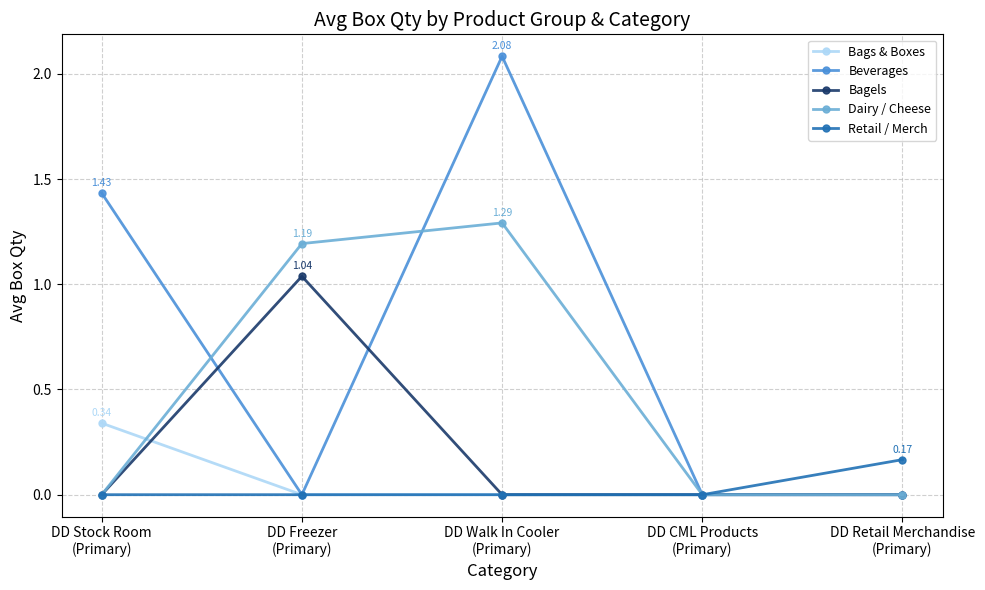

Which series has the largest range (max minus min)?

Beverages